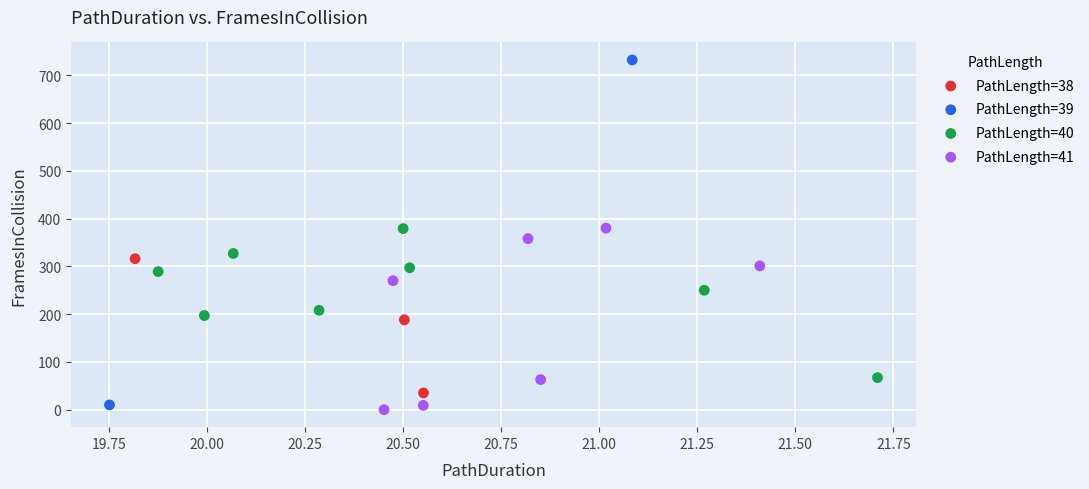

What are all the series names shown in the legend?

PathLength=38, PathLength=39, PathLength=40, PathLength=41